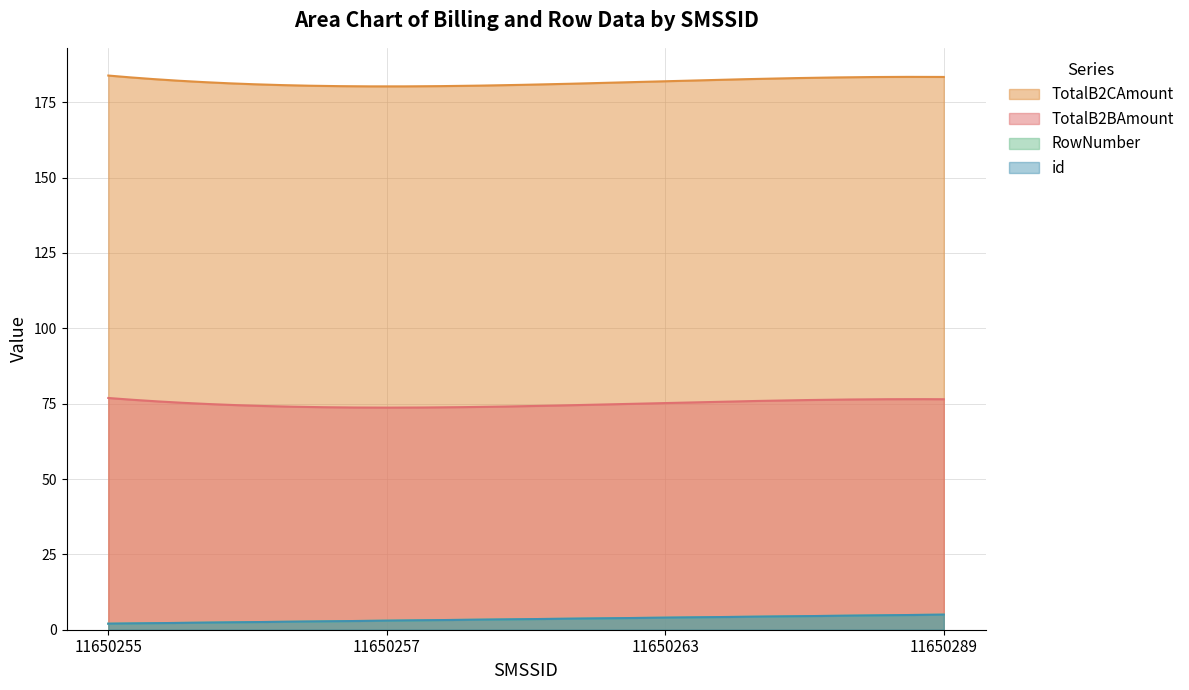

What is the spread (max minus min) of values at 11650257?

177.3